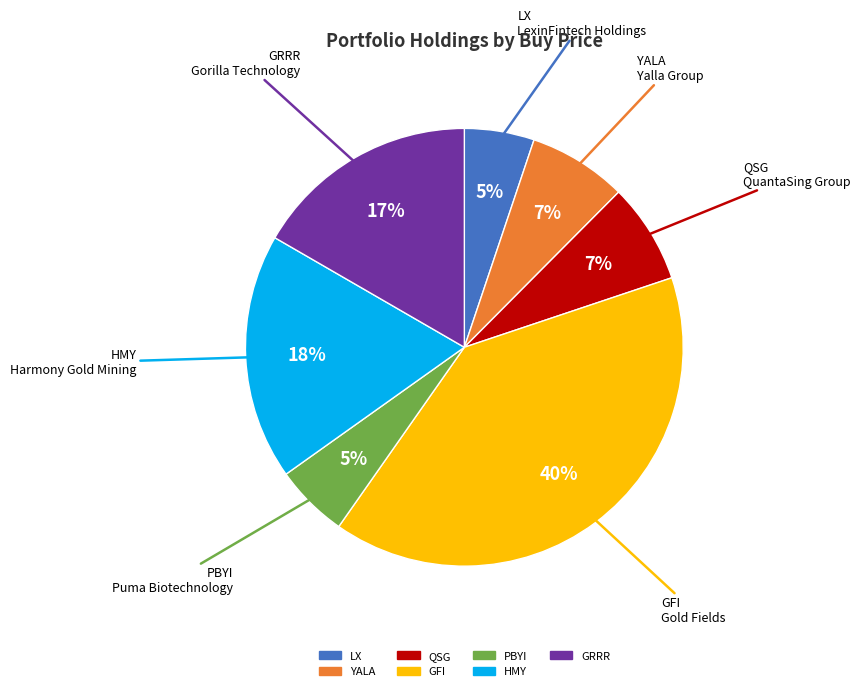

To the nearest percent, what portion does QSG represent?

7%